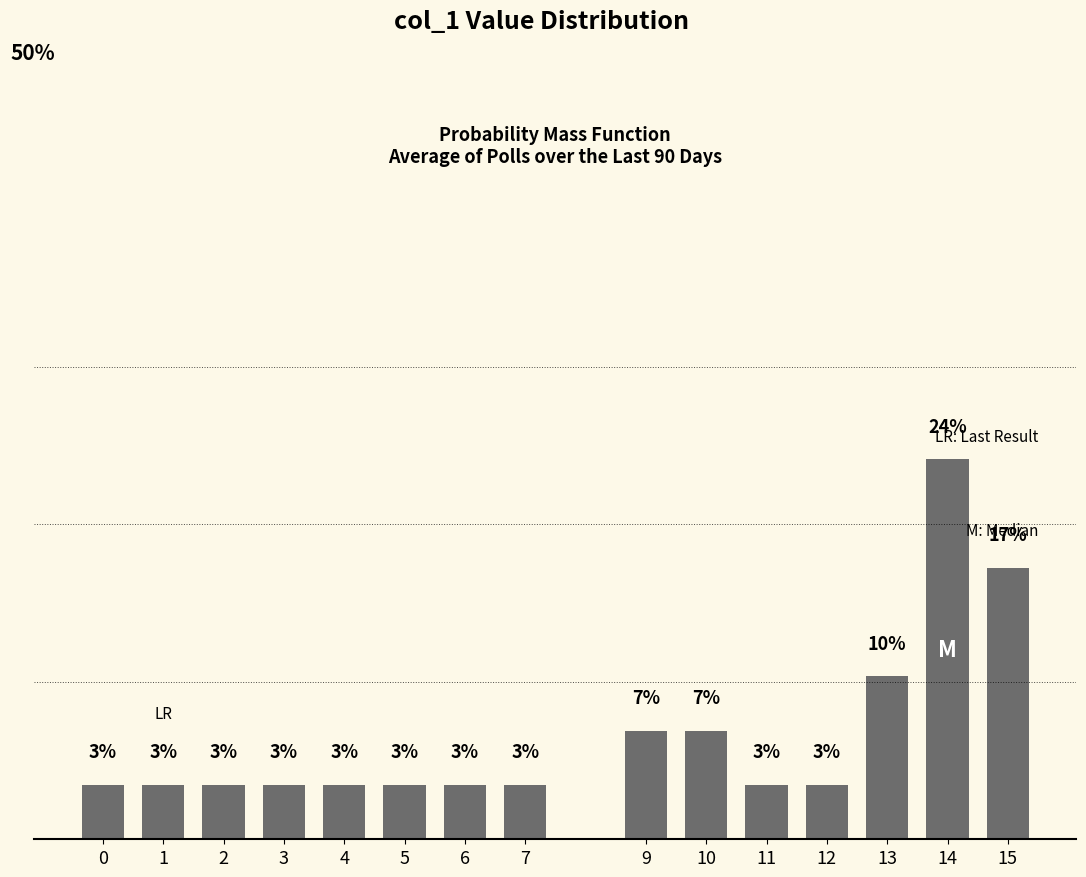

List the labels in order of value, smallest first.

0, 1, 2, 3, 4, 5, 6, 7, 11, 12, 9, 10, 13, 15, 14